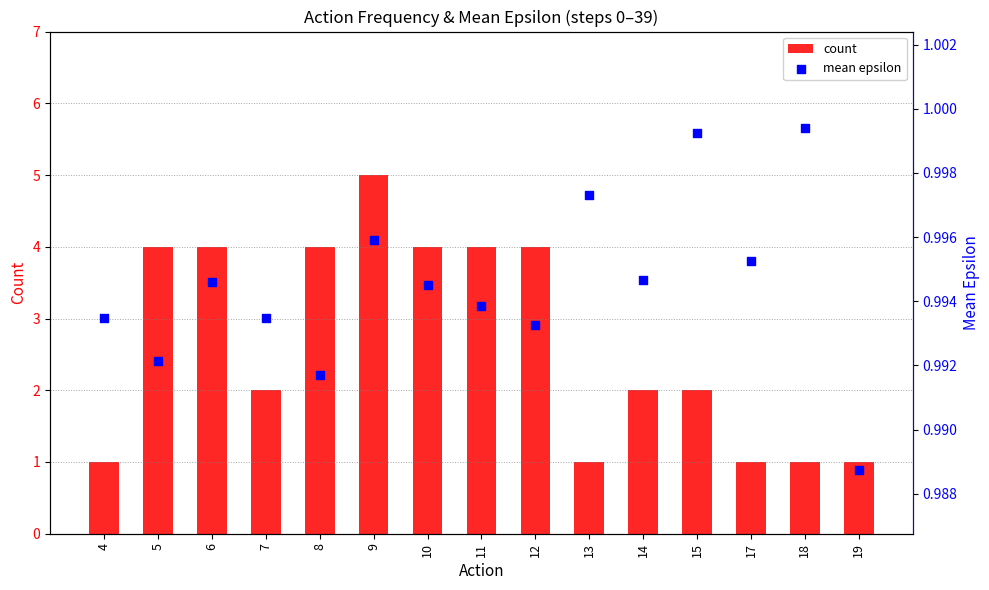

At how many categories does at least one series exceed 3?

7